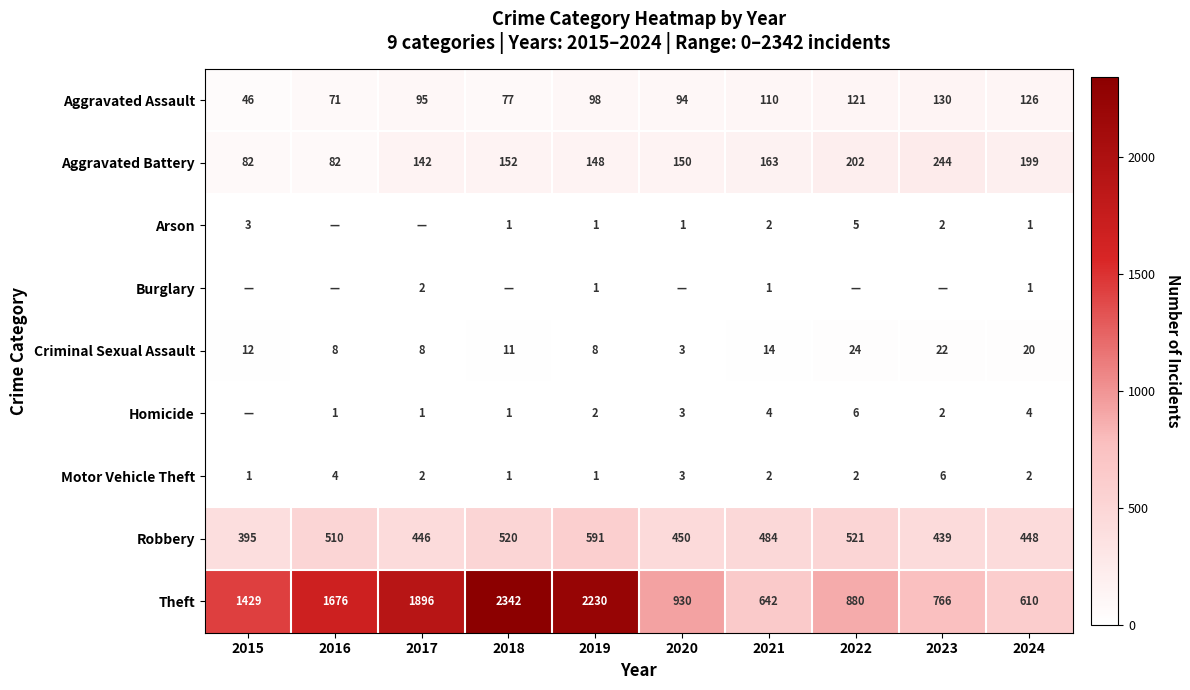

At which label does Theft reach its peak?

2018